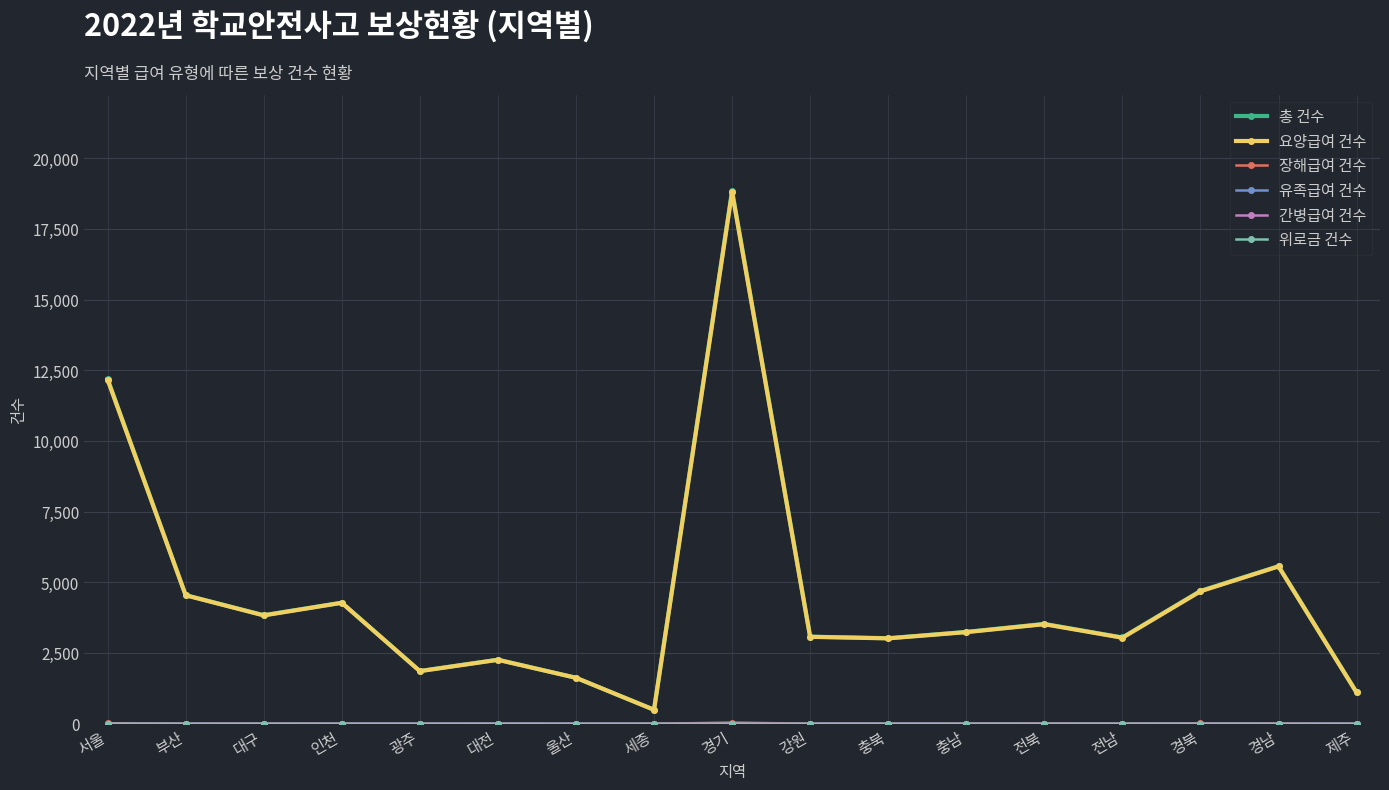

True or false: 요양급여 건수 has more than 1 points higher than both neighbors.

True